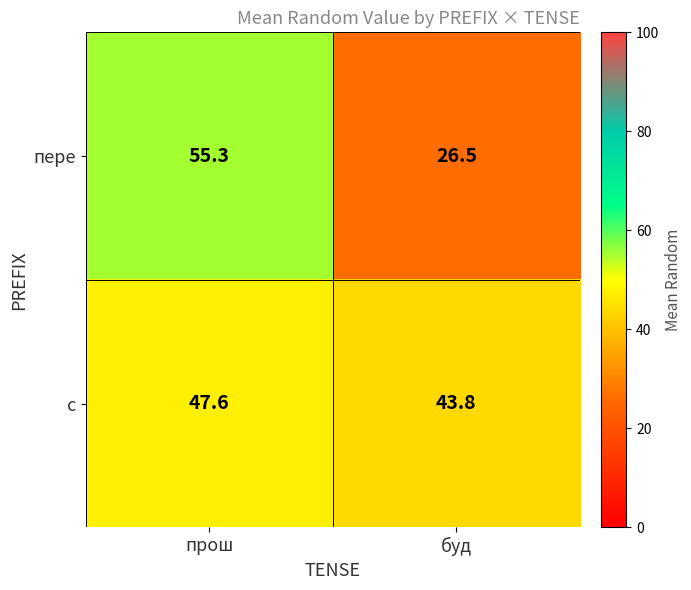

The value of с at прош is 47.6. True or false?

True